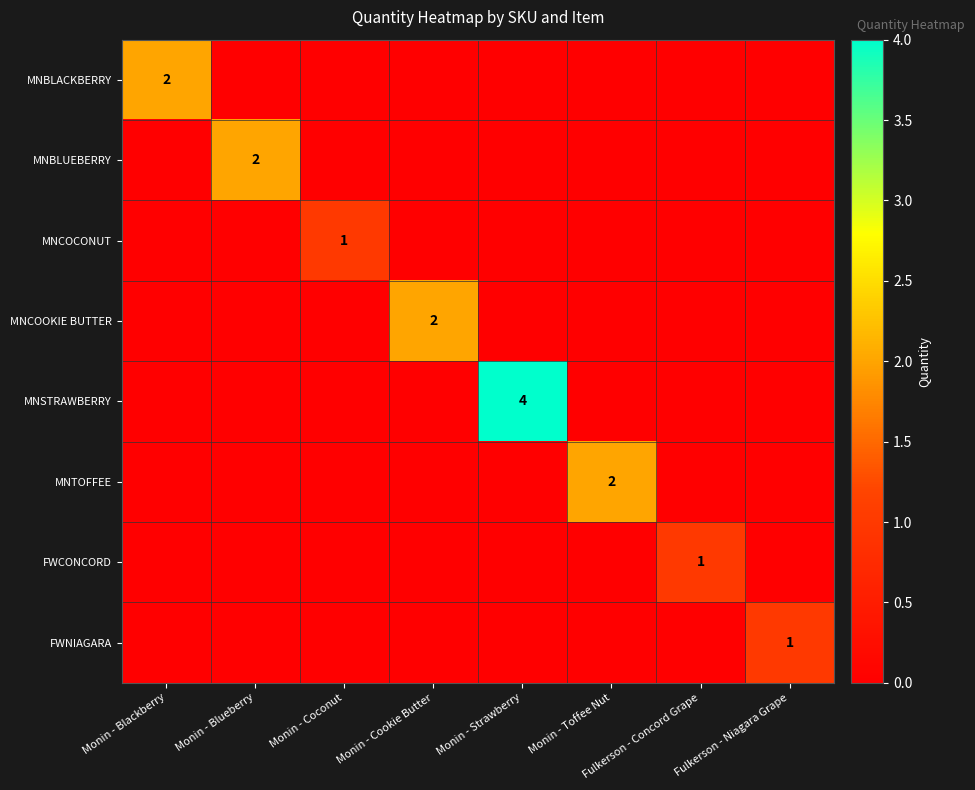

True or false: MNBLACKBERRY has a value of 3 at Monin - Blackberry.

False